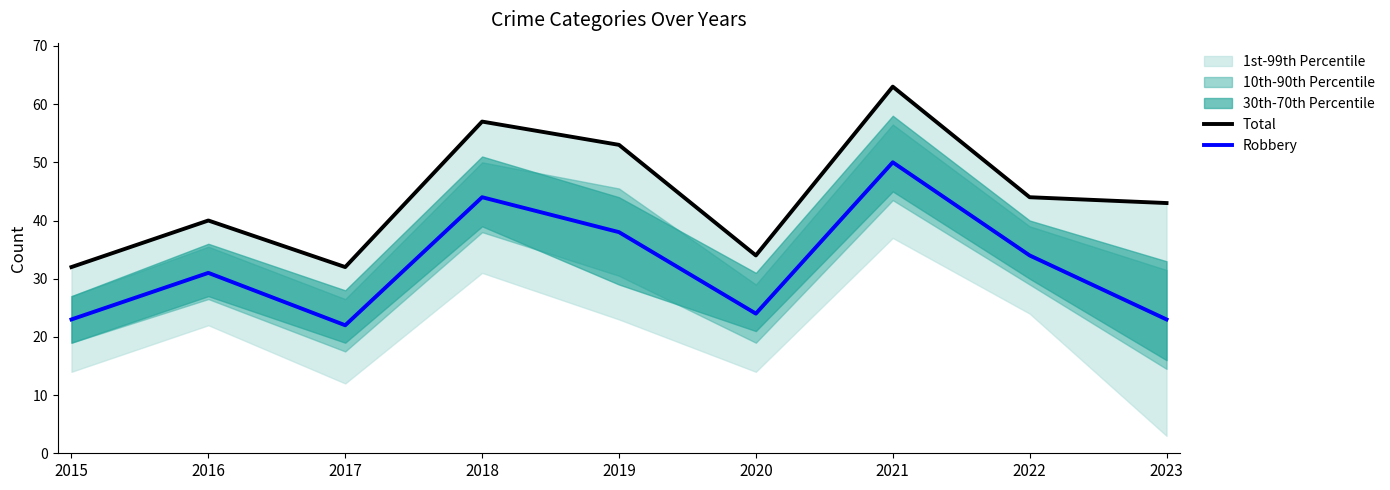

Rank the categories by Robbery value from lowest to highest.

2017, 2015, 2023, 2020, 2016, 2022, 2019, 2018, 2021